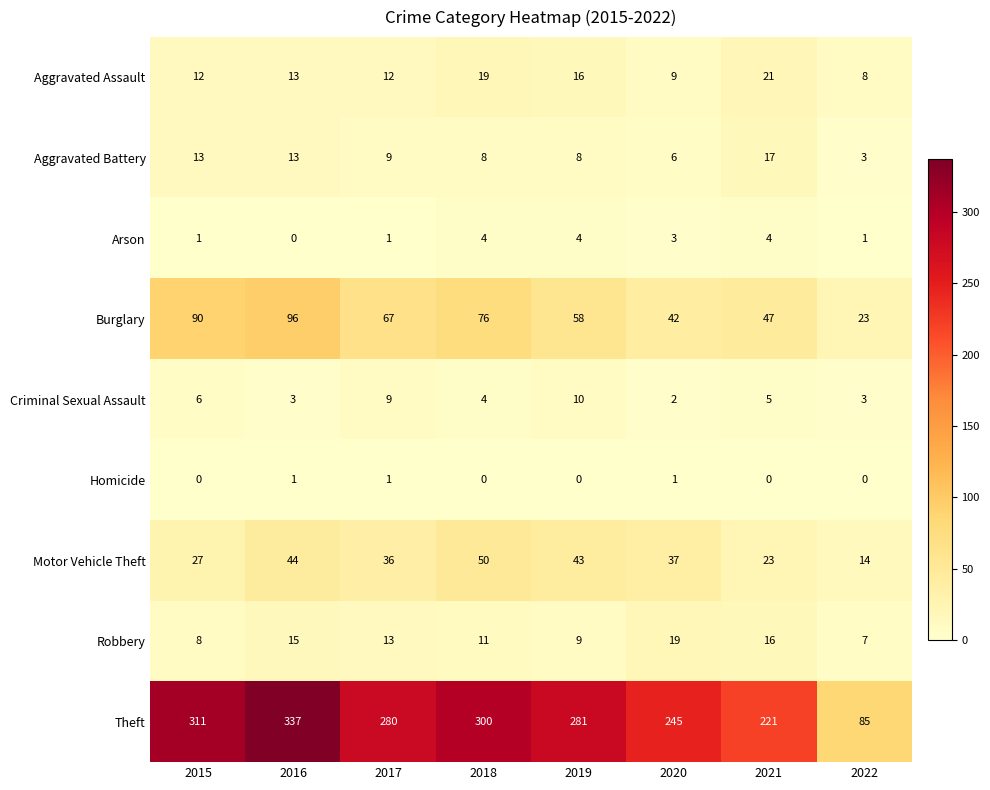

The value of Motor Vehicle Theft at 2015 is 27. True or false?

True